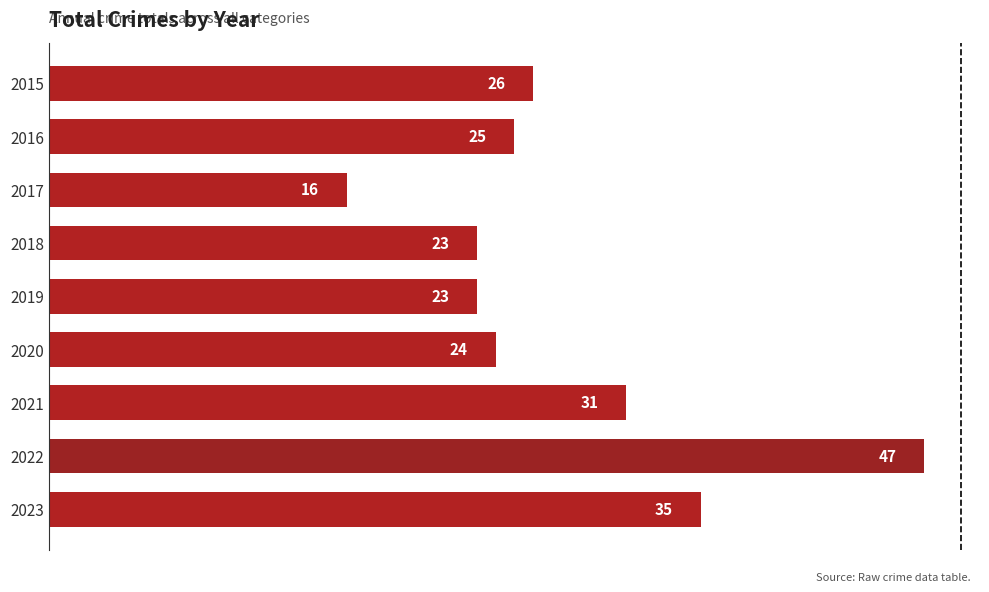

Reading top to bottom, extract all data points from this chart.

2015=26	2016=25	2017=16	2018=23	2019=23	2020=24	2021=31	2022=47	2023=35